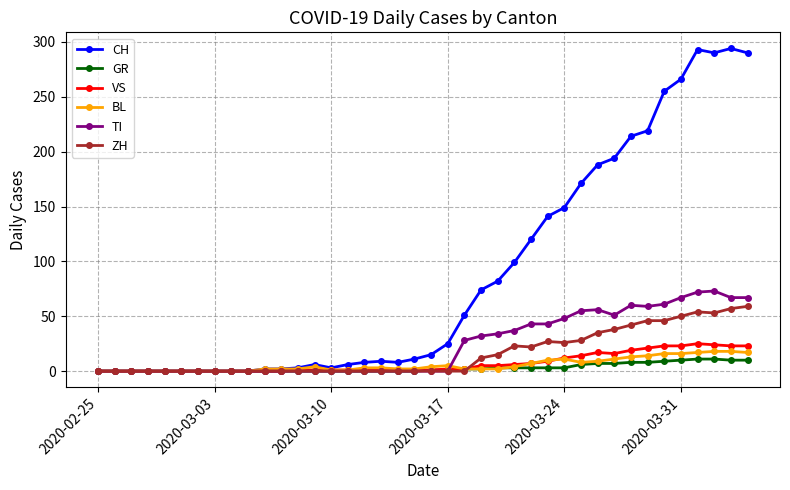

What are all the series names shown in the legend?

CH, GR, VS, BL, TI, ZH